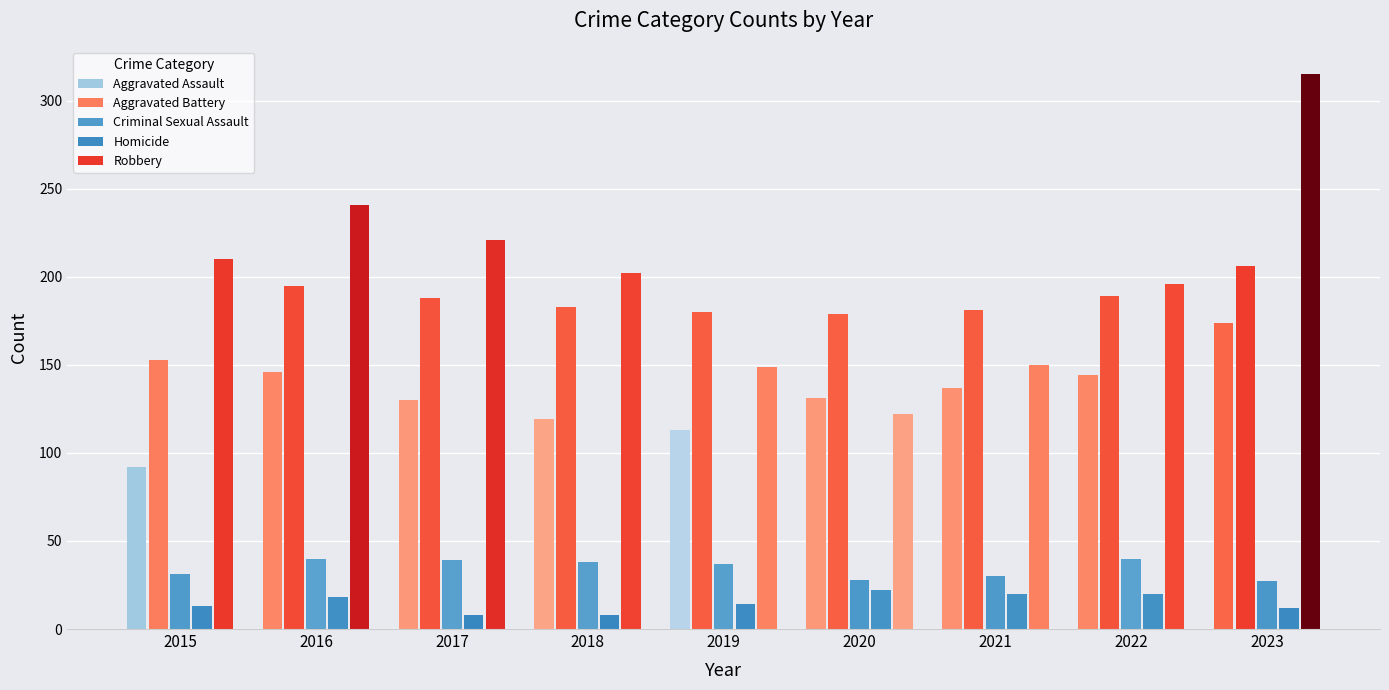

Does the chart contain any negative values?

No